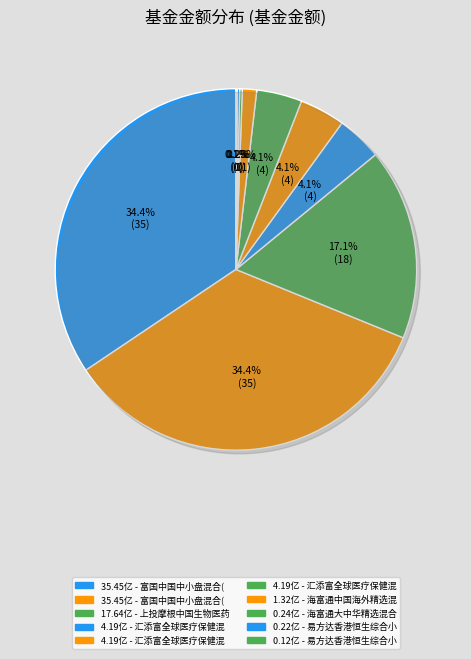

Between 易方达香港恒生综合小型股指数（QDII-LOF）A and 上投摩根中国生物医药混合（QDII）, which is larger?

上投摩根中国生物医药混合（QDII）